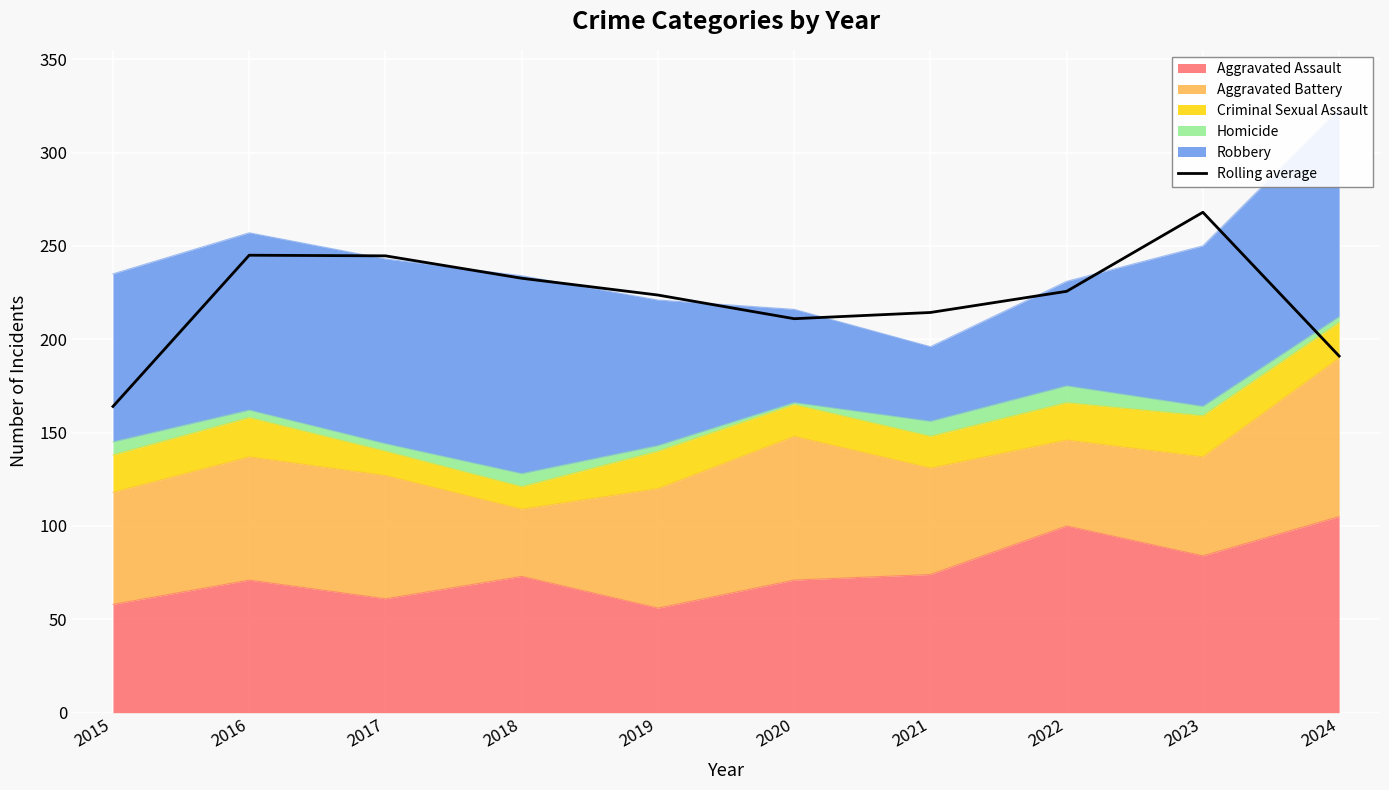

What is the sum of the values at 2020 and 2015?

375.0